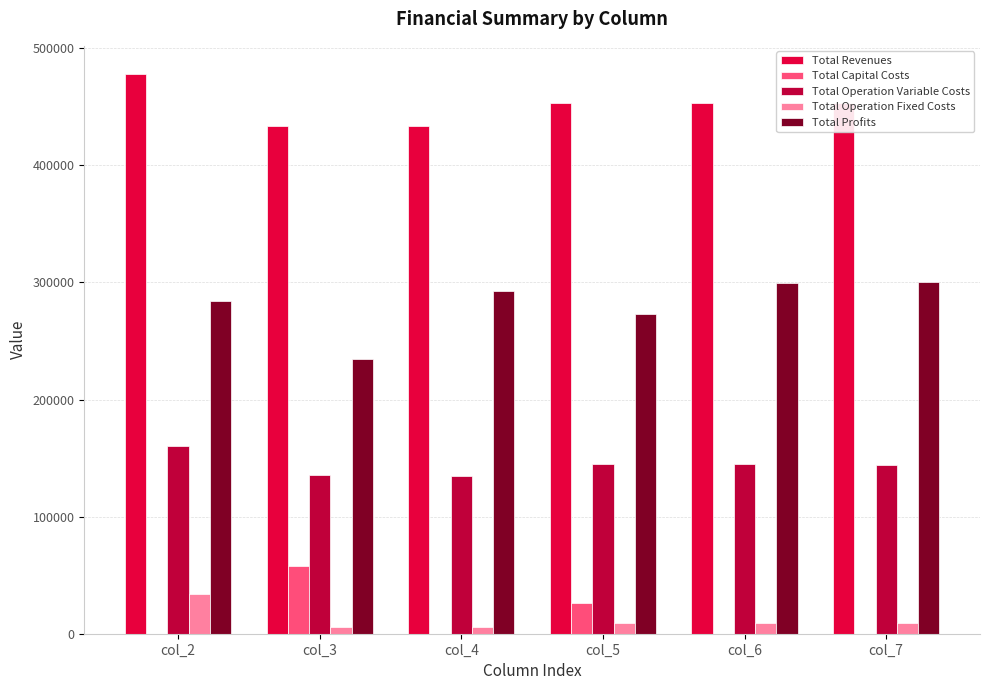

How many data points in Total Profits are above 292920?

3